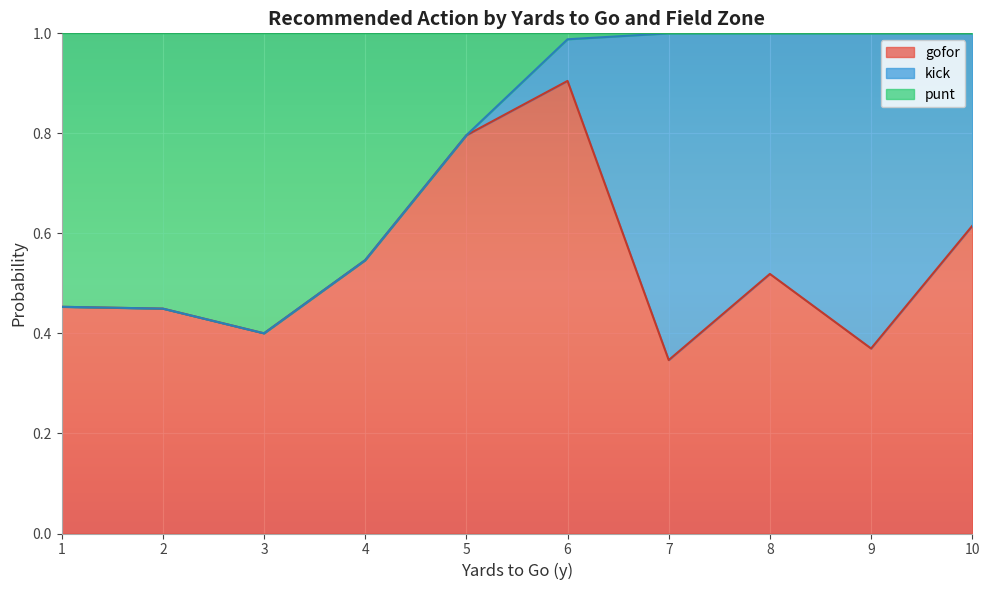

Which series has the largest total across all categories?

gofor